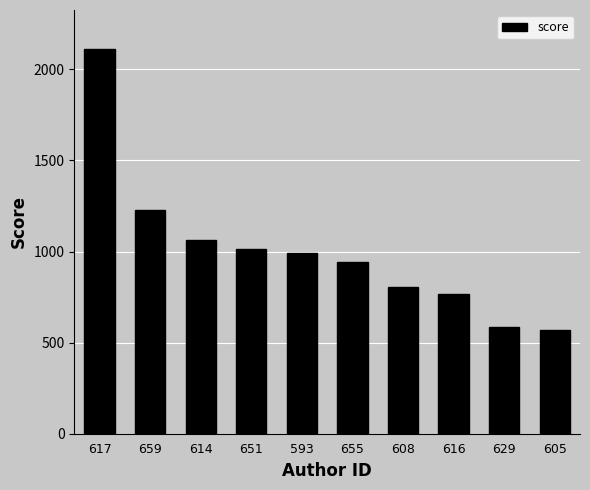

What is the change in value from 614 to 593?

-75.7